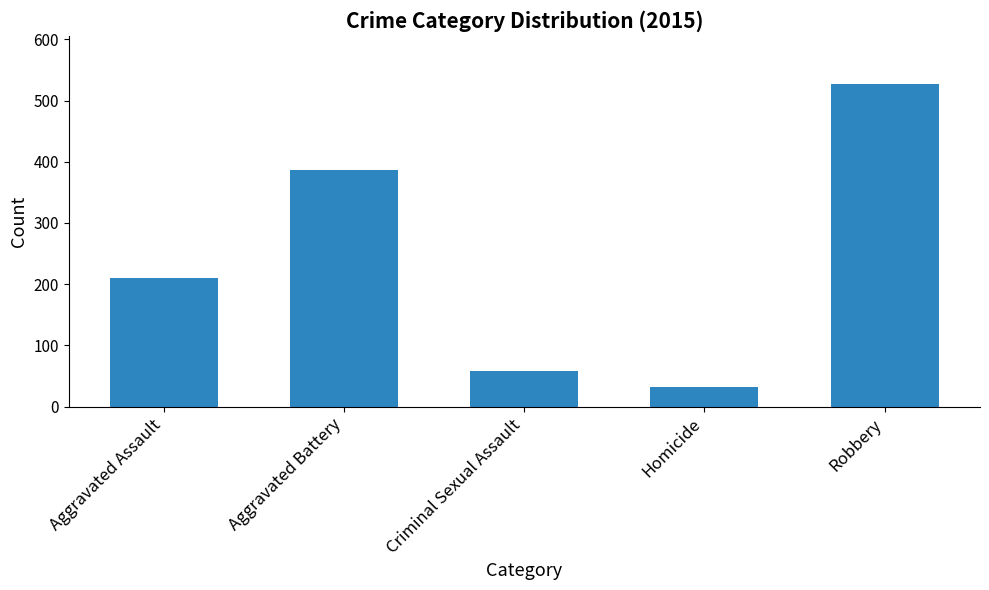

Count the number of data series in this chart.

1